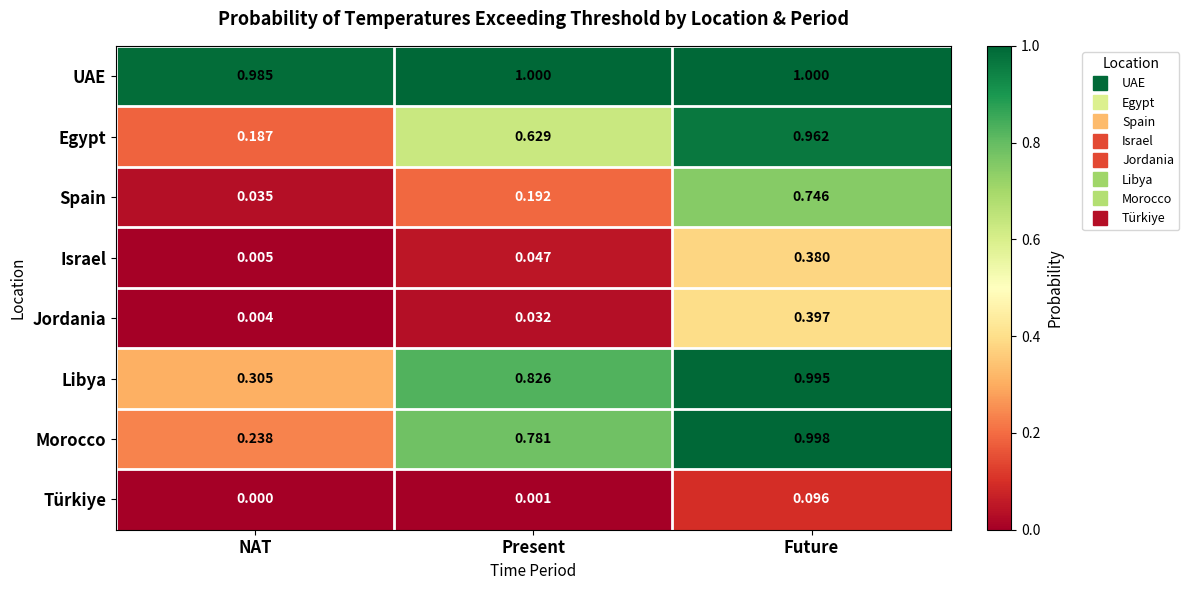

Which series has the largest total across all categories?

UAE